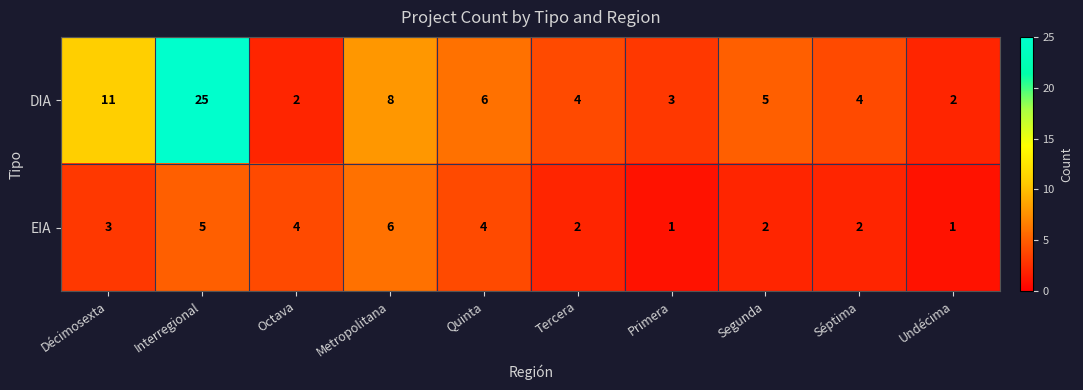

Reading left to right, list all the values displayed in this chart.

DIA: 11	25	2	8	6	4	3	5	4	2
EIA: 3	5	4	6	4	2	1	2	2	1